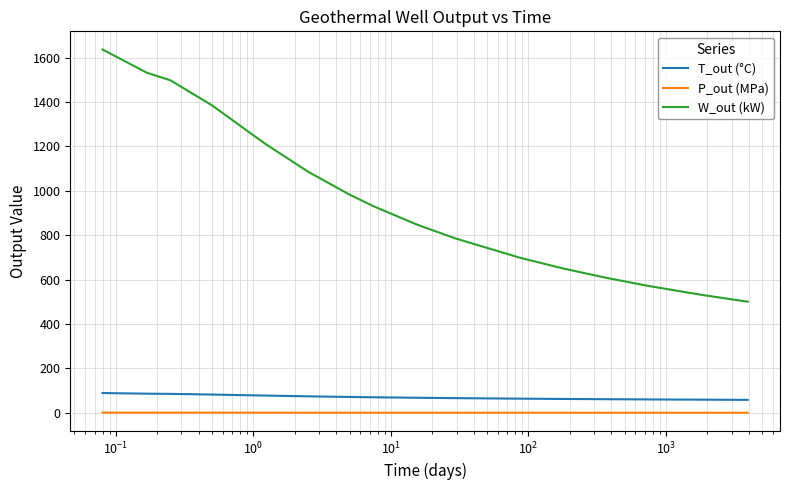

What is the minimum value for W_out (kW)?

500.9